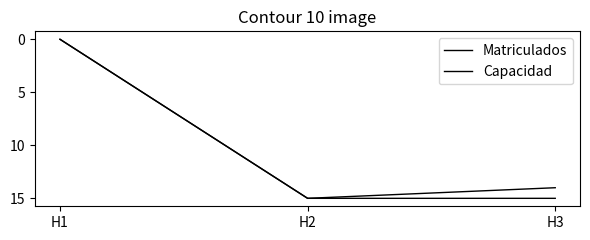

Does the chart display data point markers on the line(s)?

No